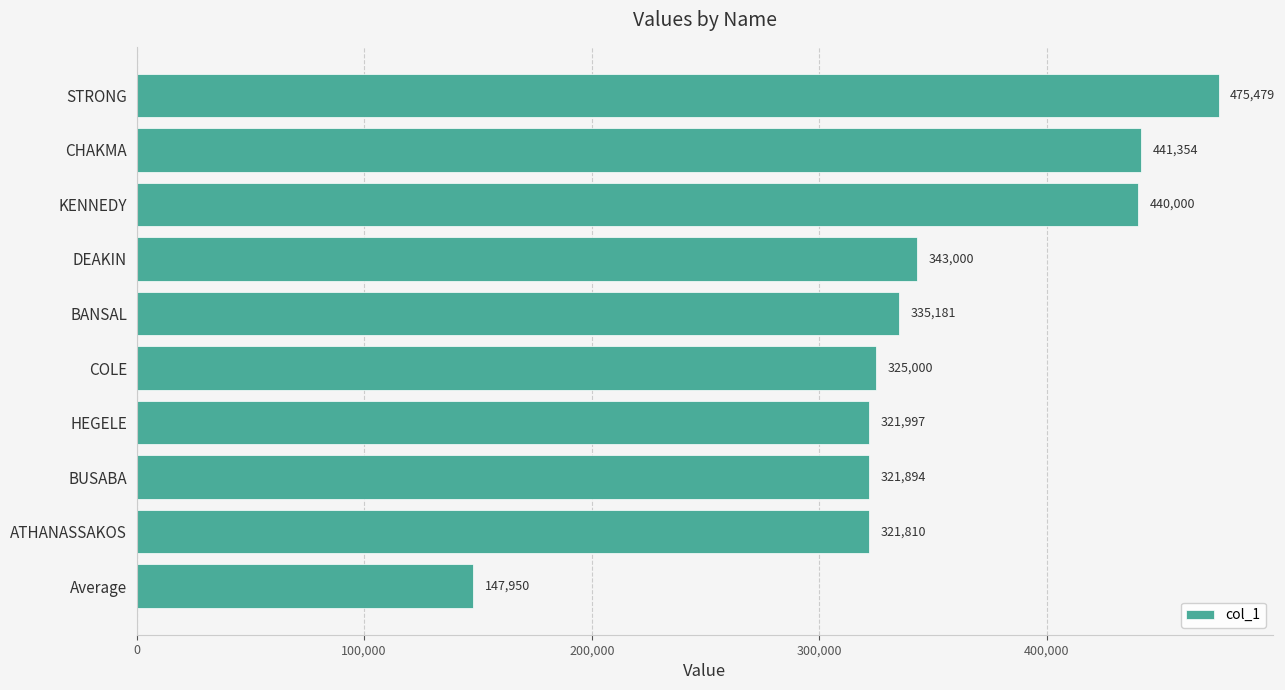

Which label corresponds to the largest value in the chart?

STRONG